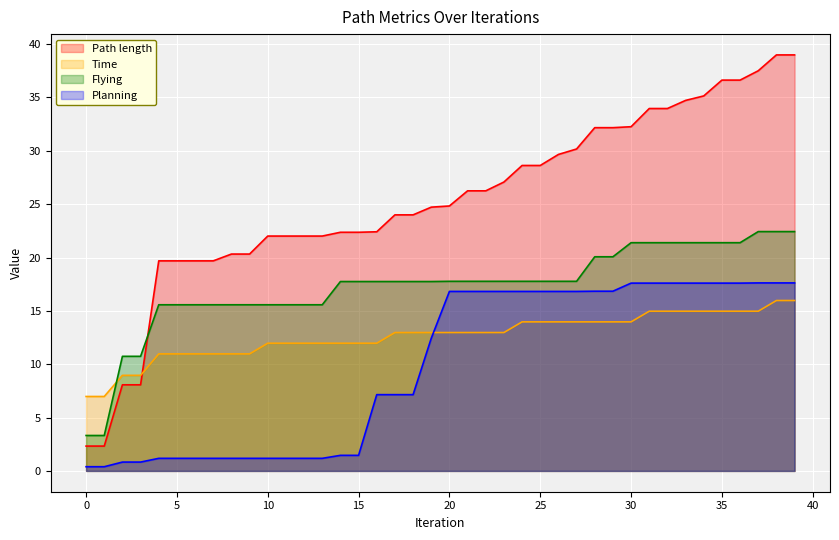

How many lines are shown in the chart?

4